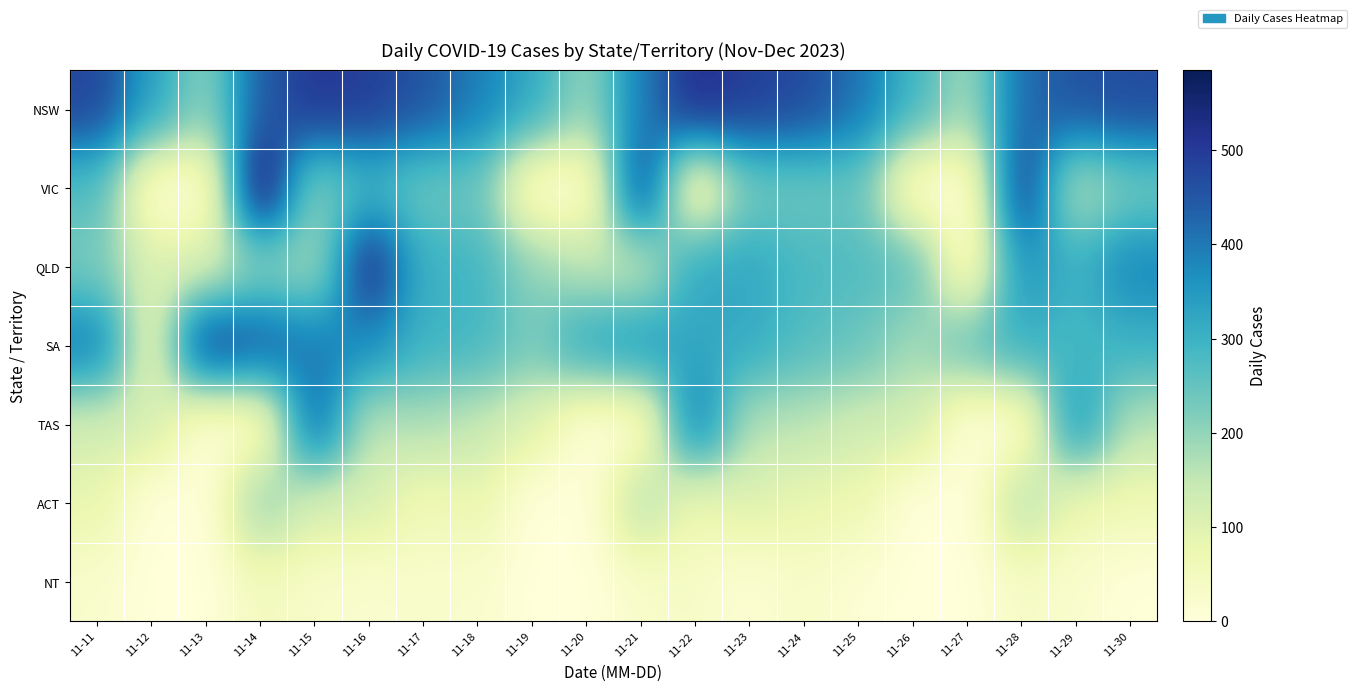

Between 11-30 and 11-16, which is larger?

11-16